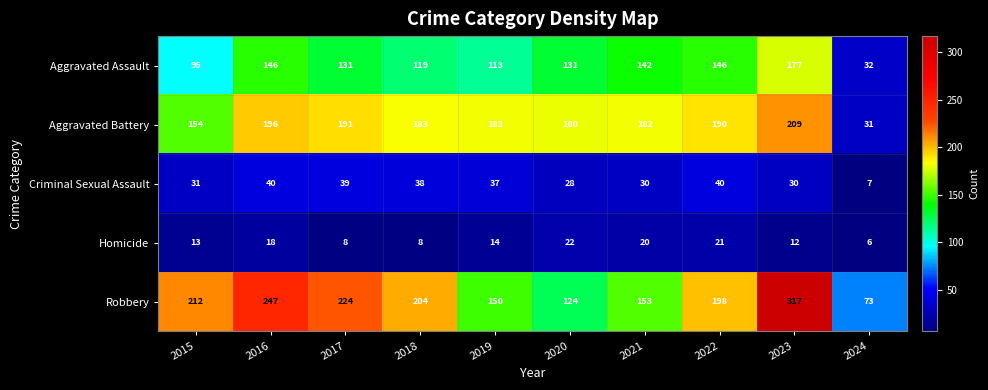

Rank the series at 2017 from highest to lowest value.

Robbery, Aggravated Battery, Aggravated Assault, Criminal Sexual Assault, Homicide